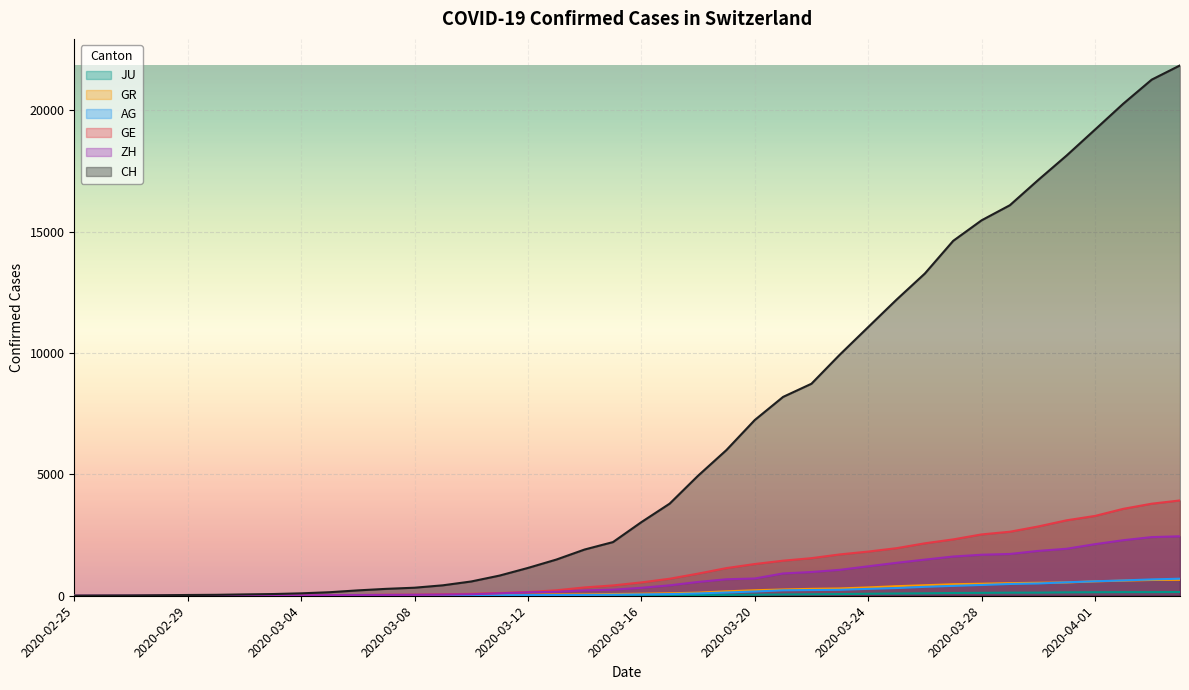

At how many categories does at least one series exceed 13129?

10